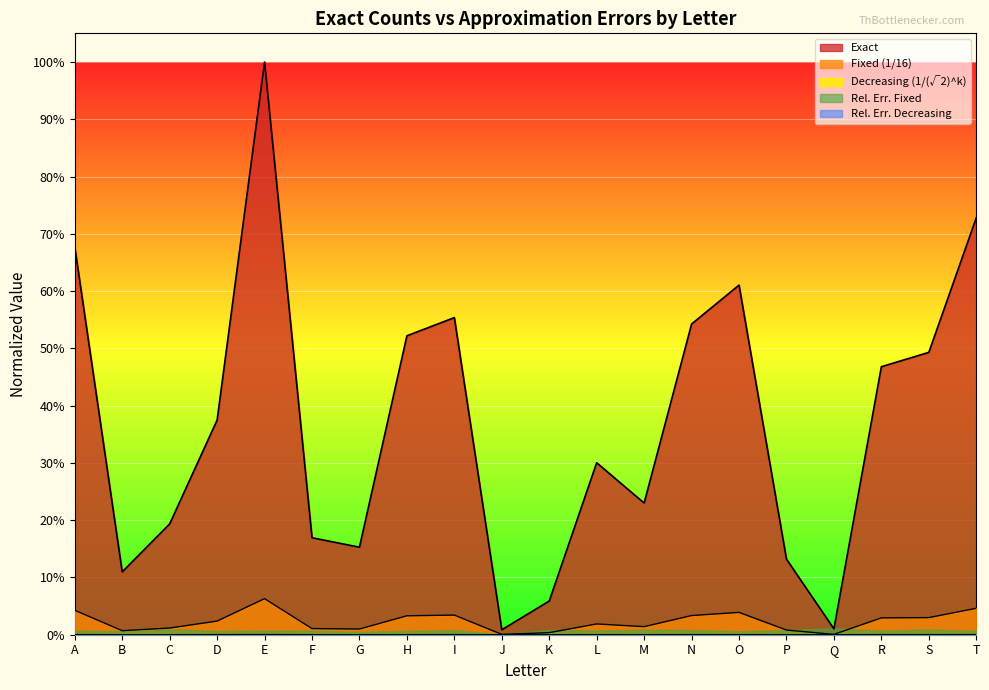

How many lines are shown in the chart?

3